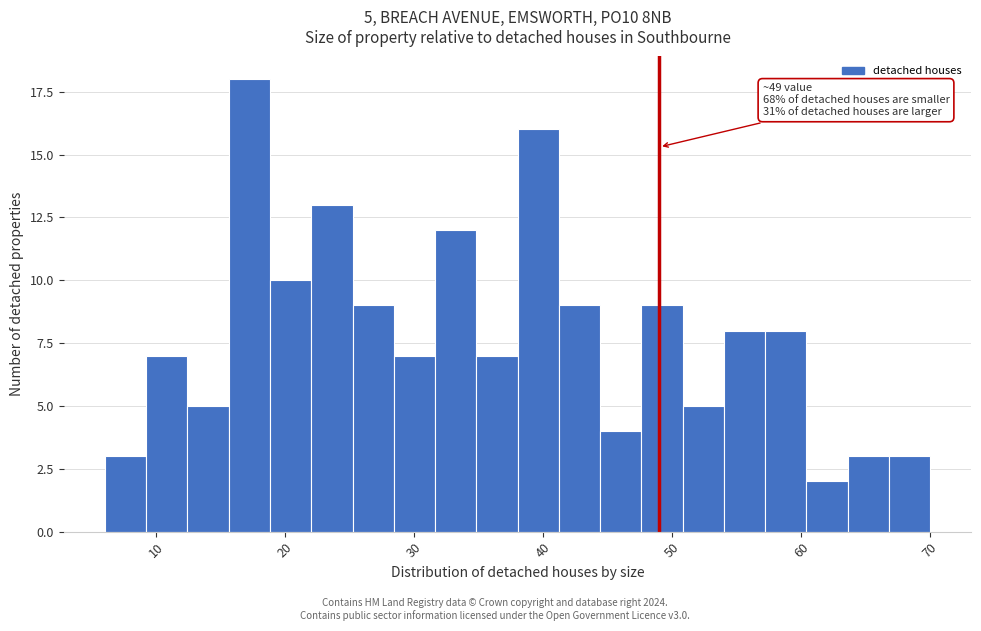

Around what value on the x-axis is the tallest bar? Give the approximate position of its centre, as read against the axis.

17